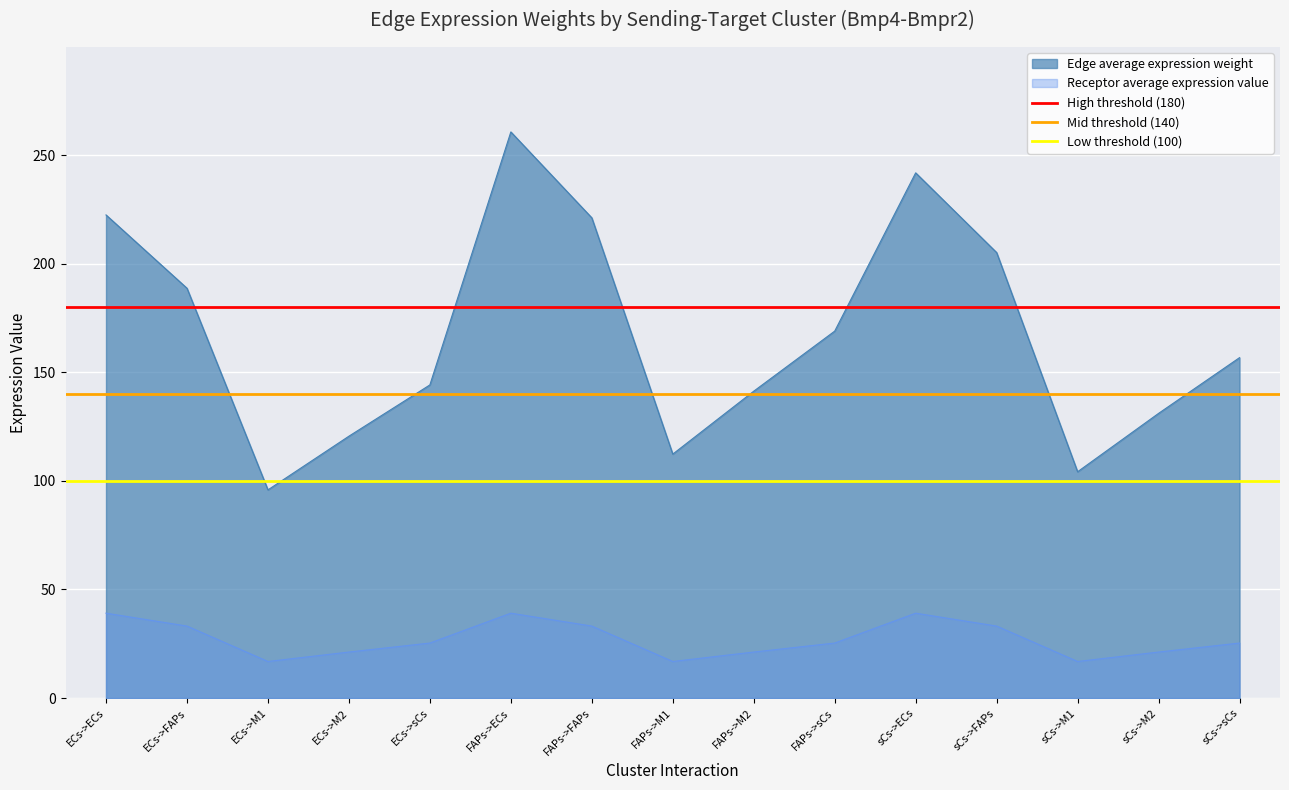

Which series has the largest total across all categories?

High threshold (180)